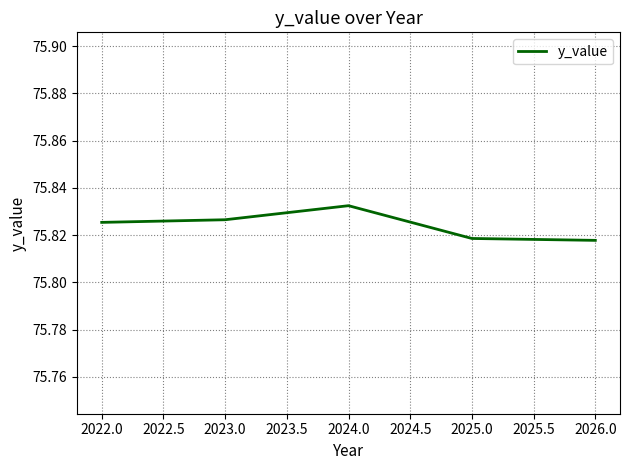

Count the values in the range 75 to 76.

5